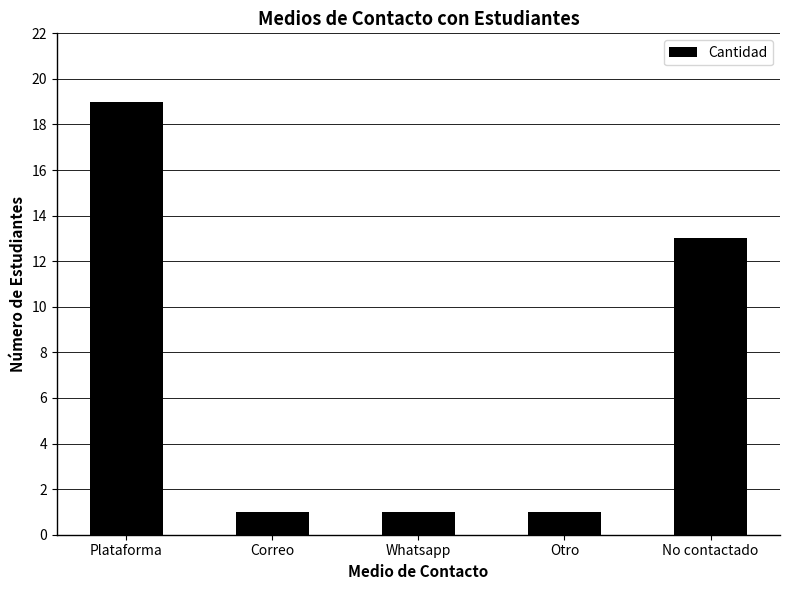

What is the minimum value shown in the chart?

1